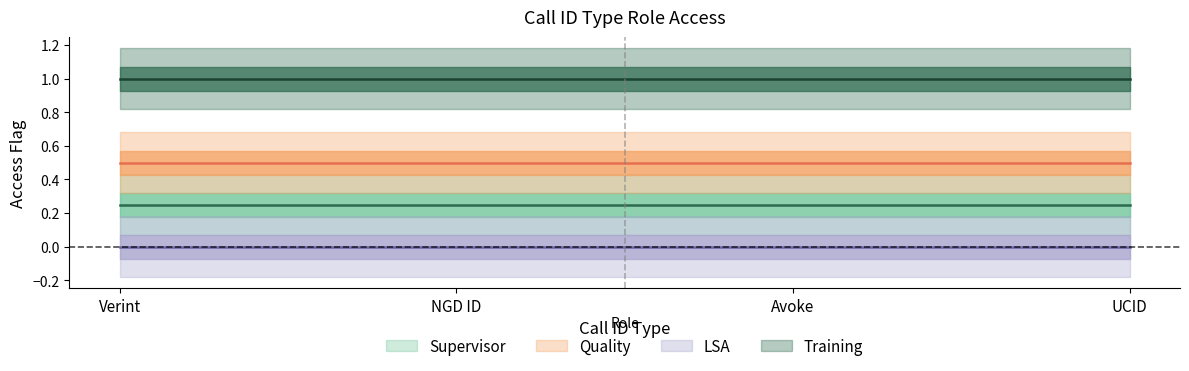

How many lines are shown in the chart?

4